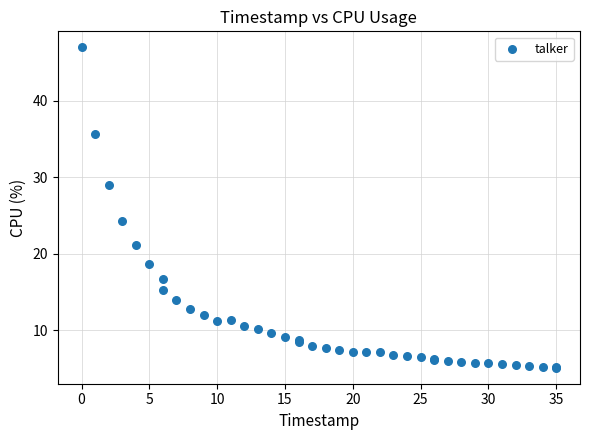

What Y value in the scatter plot is closest to 26?

24.3